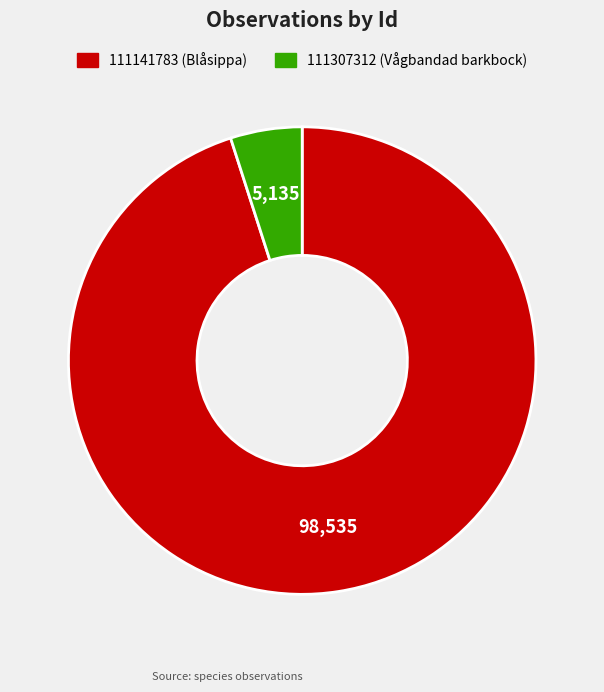

Is it true that 111141783 (Blåsippa) is 95% of the pie?

True